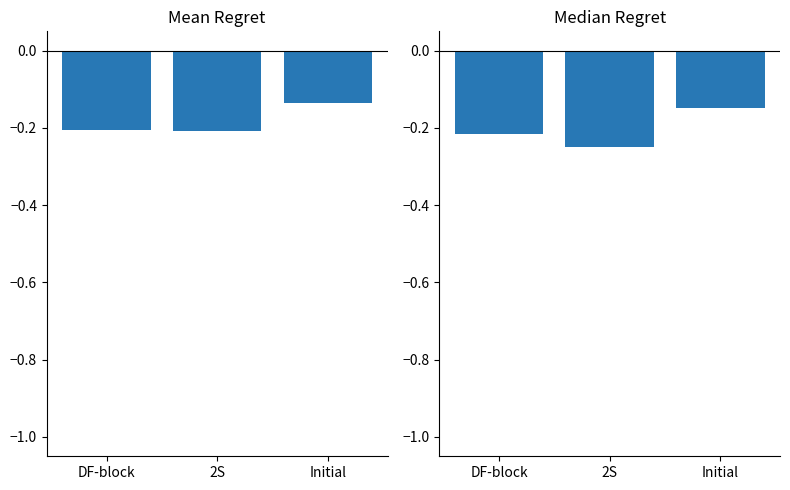

What is the greatest value displayed?

-0.1